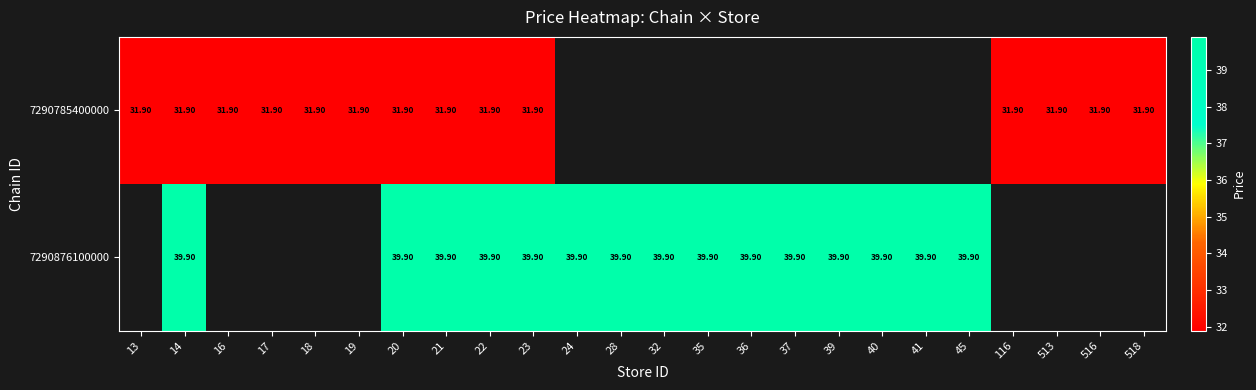

Is the value of 7290876100000 at 32 greater than the value of 7290785400000 at 23?

Yes